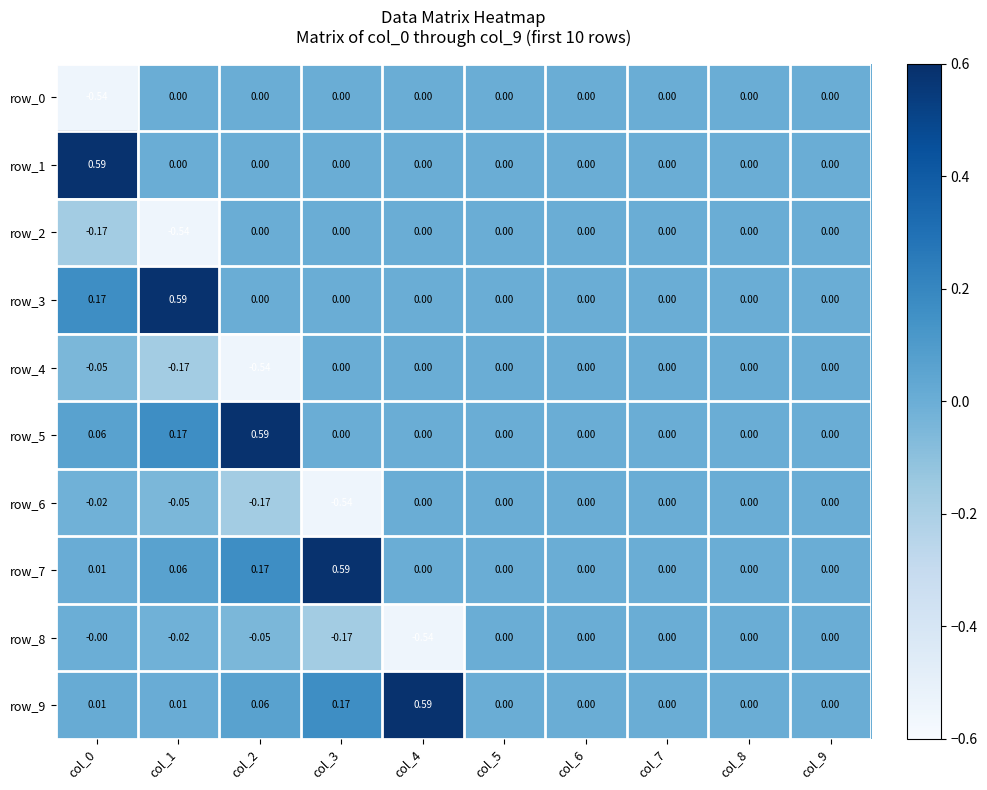

Reading left to right, list all the values displayed in this chart.

row_0: -0.5	0.0	0.0	0.0	0.0	0.0	0.0	0.0	0.0	0.0
row_1: 0.6	0.0	0.0	0.0	0.0	0.0	0.0	0.0	0.0	0.0
row_2: -0.2	-0.5	0.0	0.0	0.0	0.0	0.0	0.0	0.0	0.0
row_3: 0.2	0.6	0.0	0.0	0.0	0.0	0.0	0.0	0.0	0.0
row_4: -0.0	-0.2	-0.5	0.0	0.0	0.0	0.0	0.0	0.0	0.0
row_5: 0.1	0.2	0.6	0.0	0.0	0.0	0.0	0.0	0.0	0.0
row_6: -0.0	-0.0	-0.2	-0.5	0.0	0.0	0.0	0.0	0.0	0.0
row_7: 0.0	0.1	0.2	0.6	0.0	0.0	0.0	0.0	0.0	0.0
row_8: -0.0	-0.0	-0.0	-0.2	-0.5	0.0	0.0	0.0	0.0	0.0
row_9: 0.0	0.0	0.1	0.2	0.6	0.0	0.0	0.0	0.0	0.0